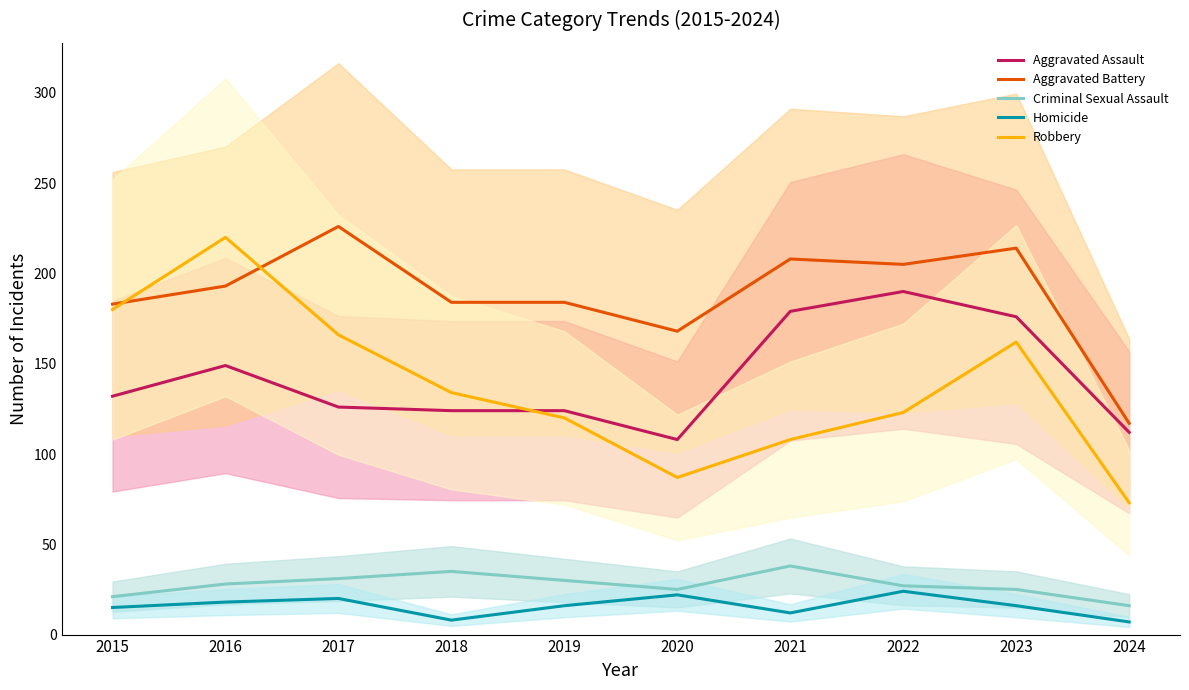

True or false: Criminal Sexual Assault and Homicide intersect in this chart.

False